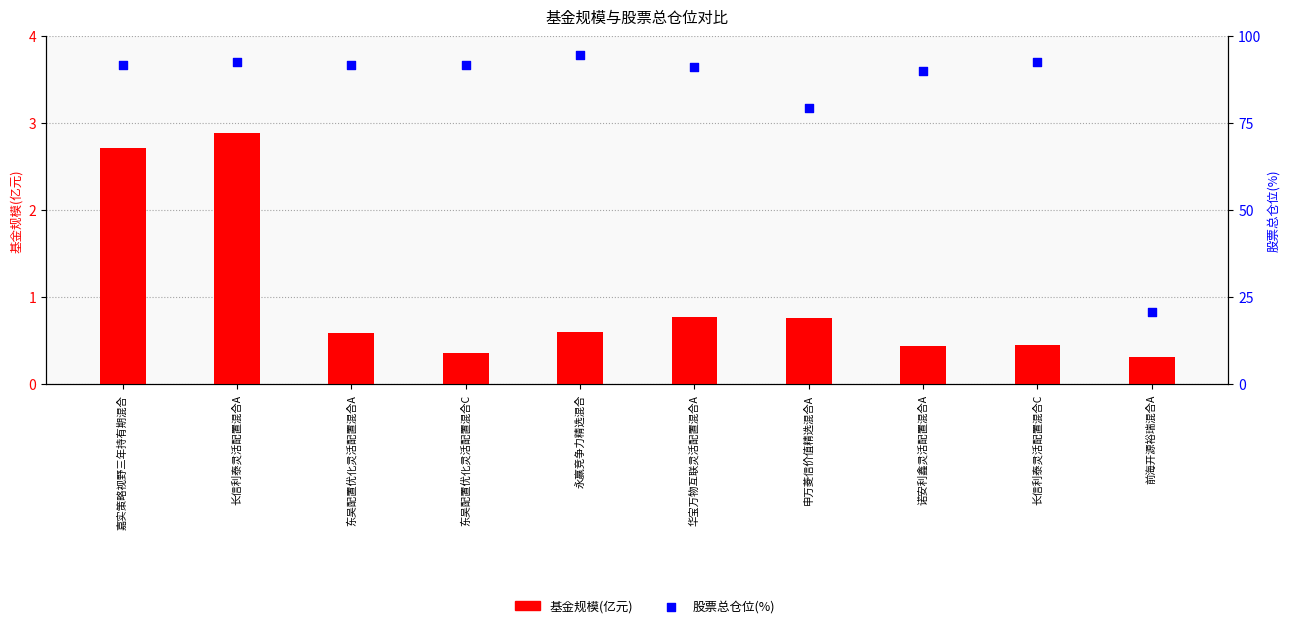

Which series has the largest total across all categories?

股票总仓位(%)